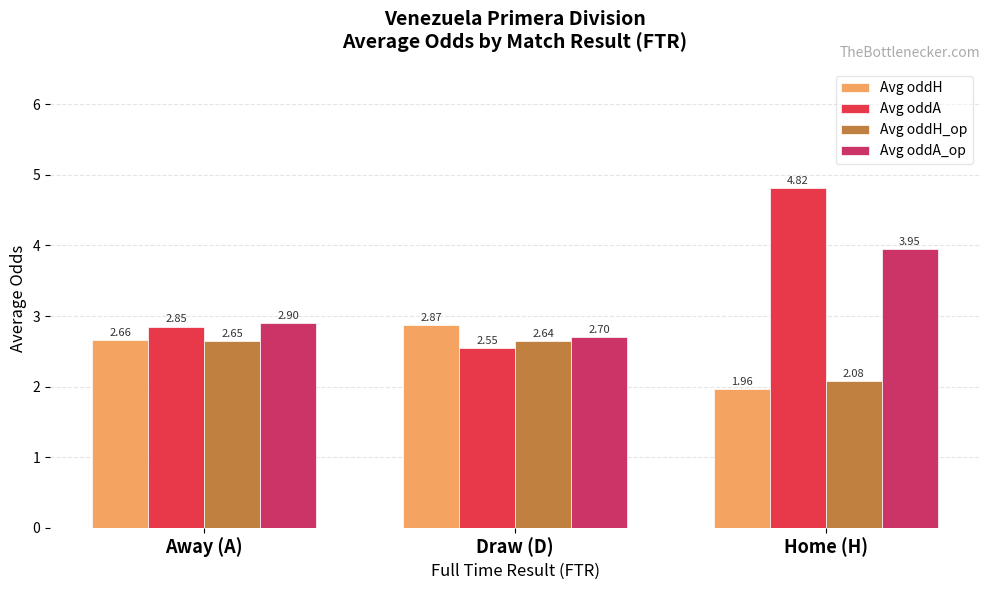

What are all the series names shown in the legend?

Avg oddH, Avg oddA, Avg oddH_op, Avg oddA_op